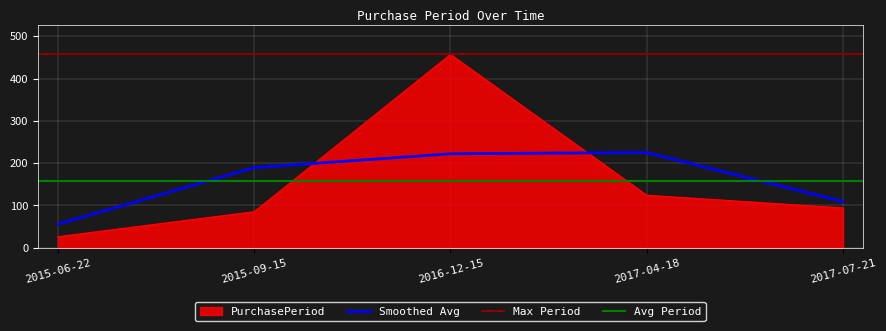

Reading left to right, list all the values displayed in this chart.

26	85	457	124	94